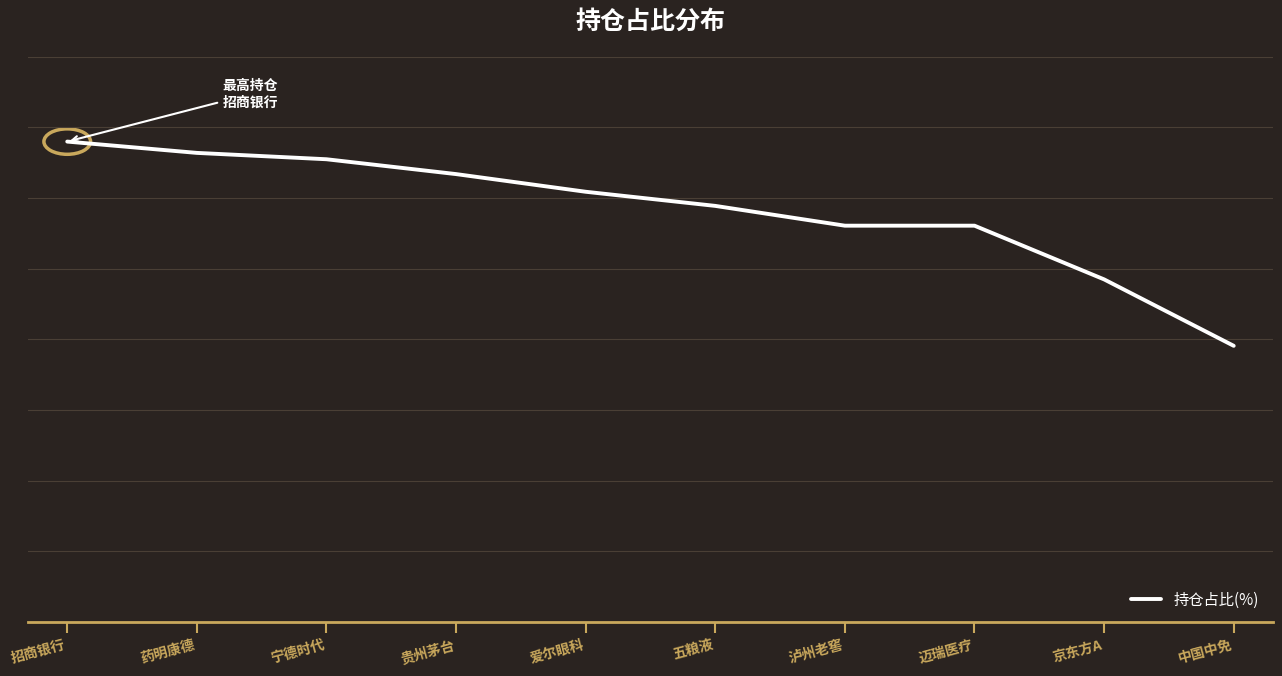

What is the difference between the values at 宁德时代 and 泸州老窖?

0.9